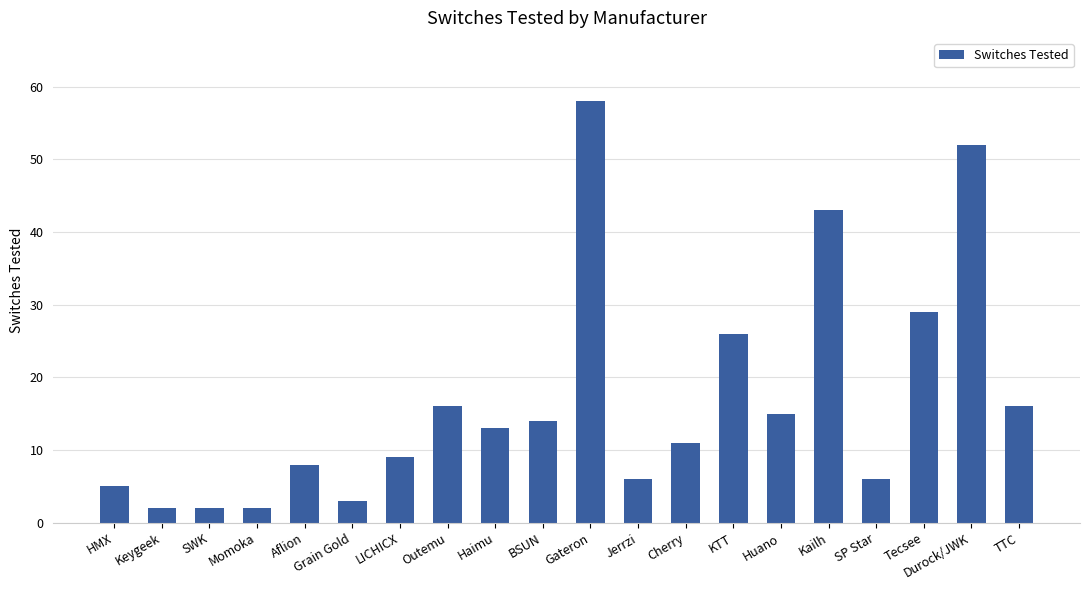

Approximately how many times larger is the value at Tecsee compared to Grain Gold?

9.7